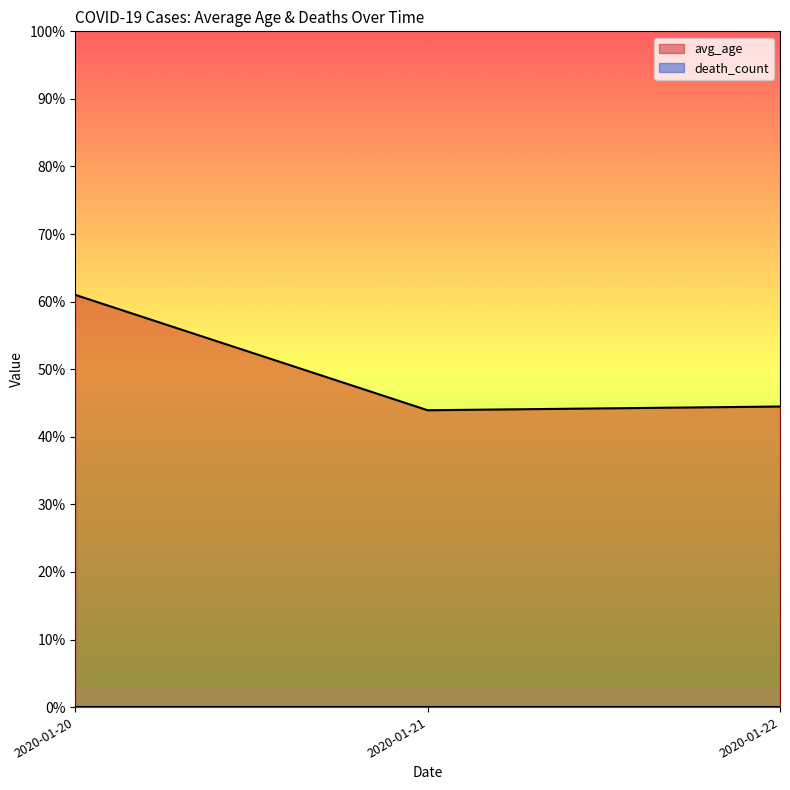

Rank the series at 2020-01-22 from lowest to highest value.

death_count, avg_age